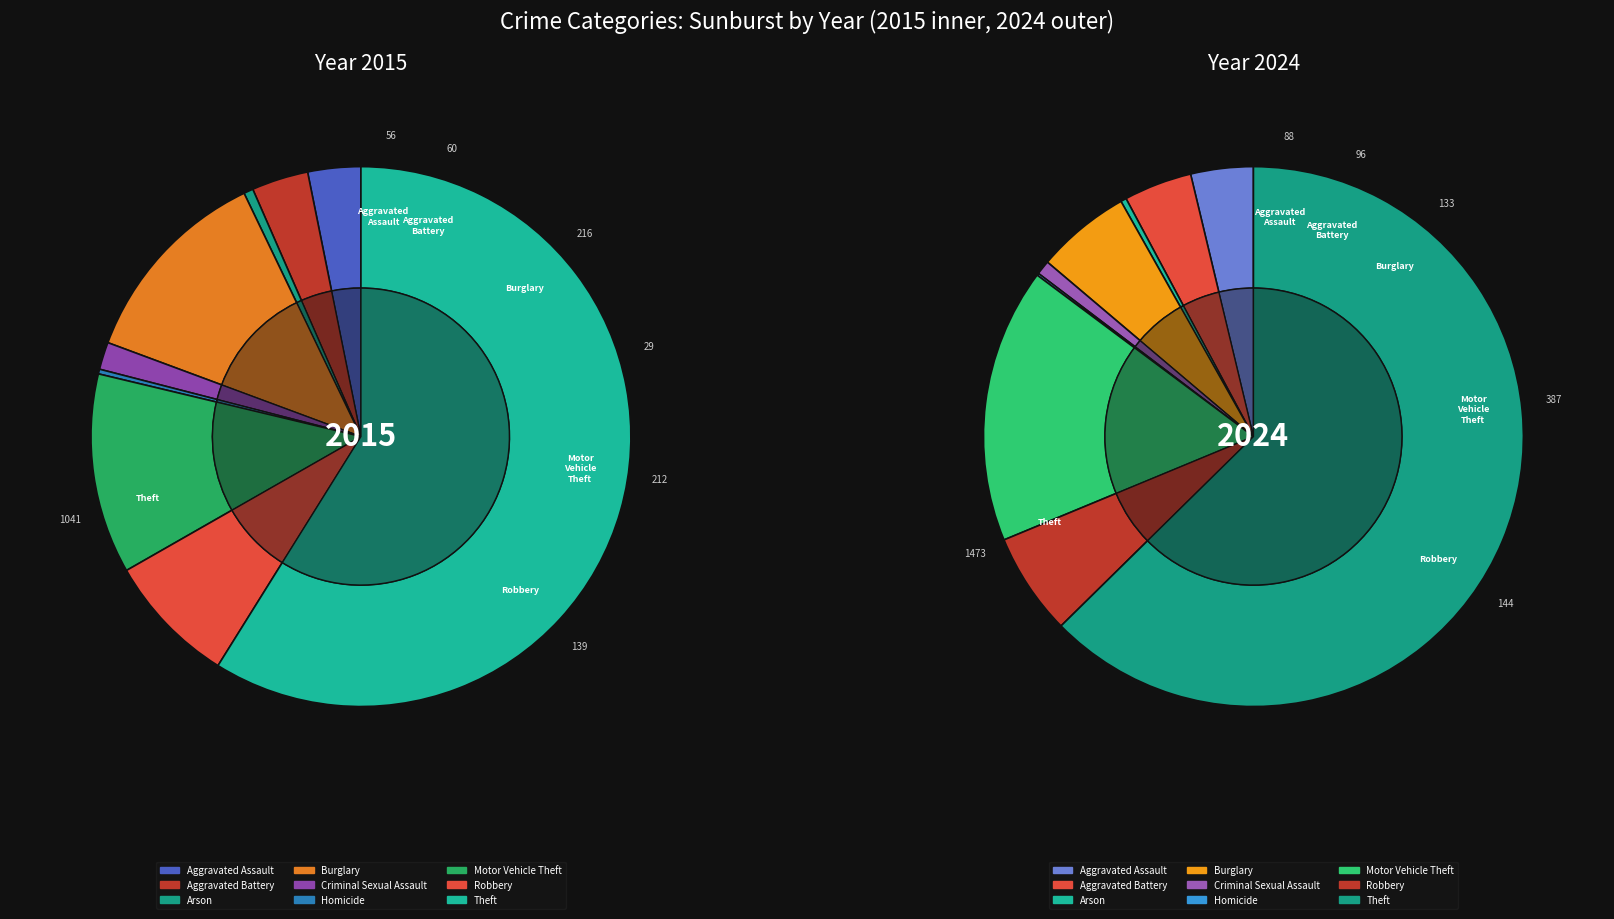

What is the smallest slice in the pie chart?

5